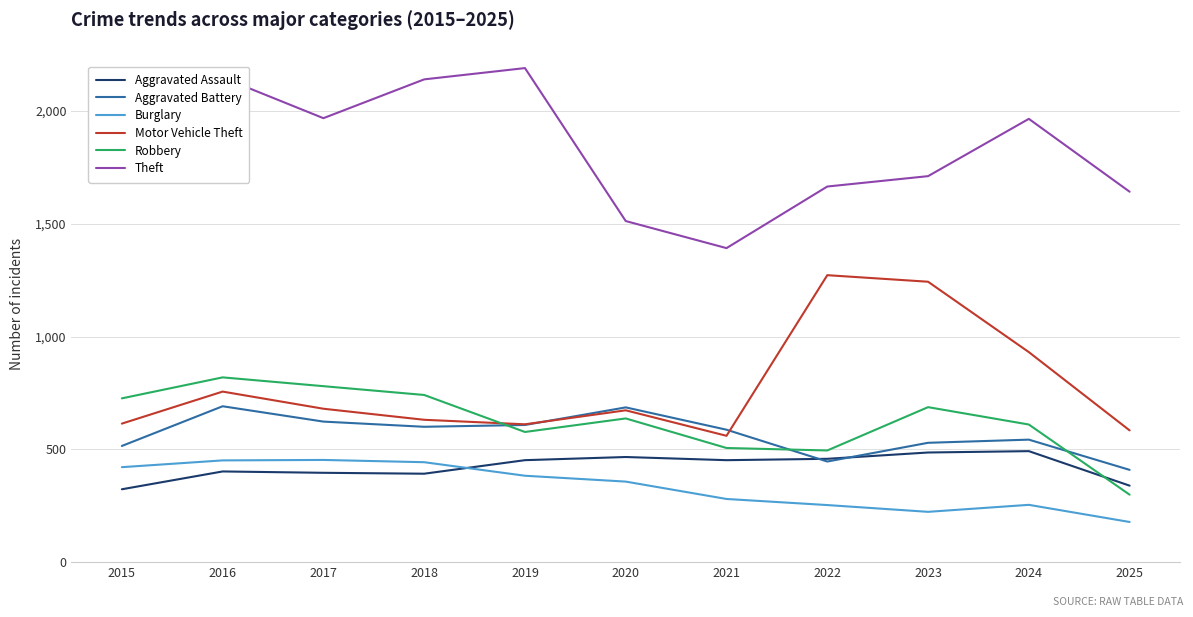

Between 2015 and 2022, which series saw the biggest shift?

Motor Vehicle Theft